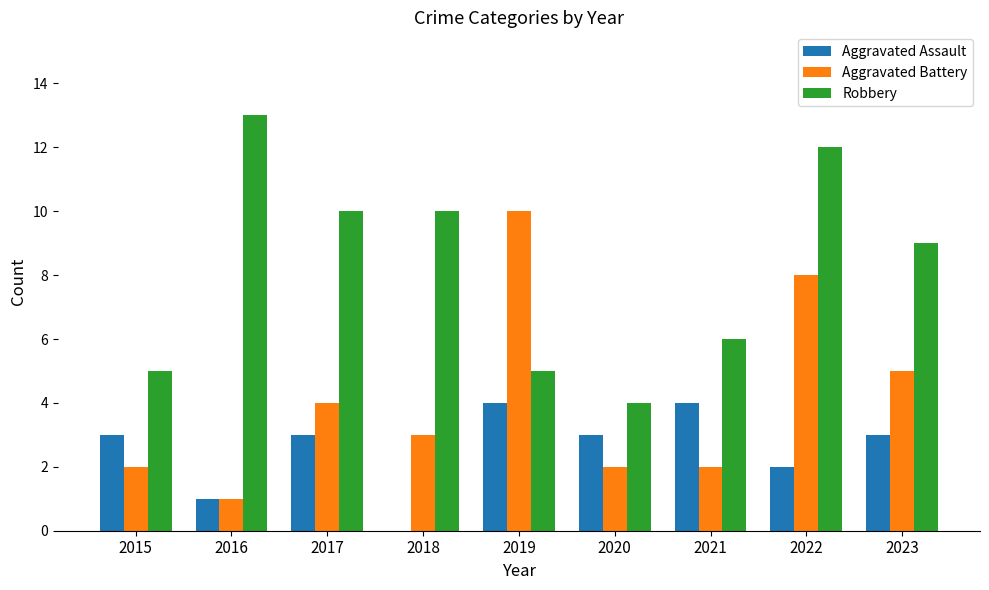

What are all the series names shown in the legend?

Aggravated Assault, Aggravated Battery, Robbery